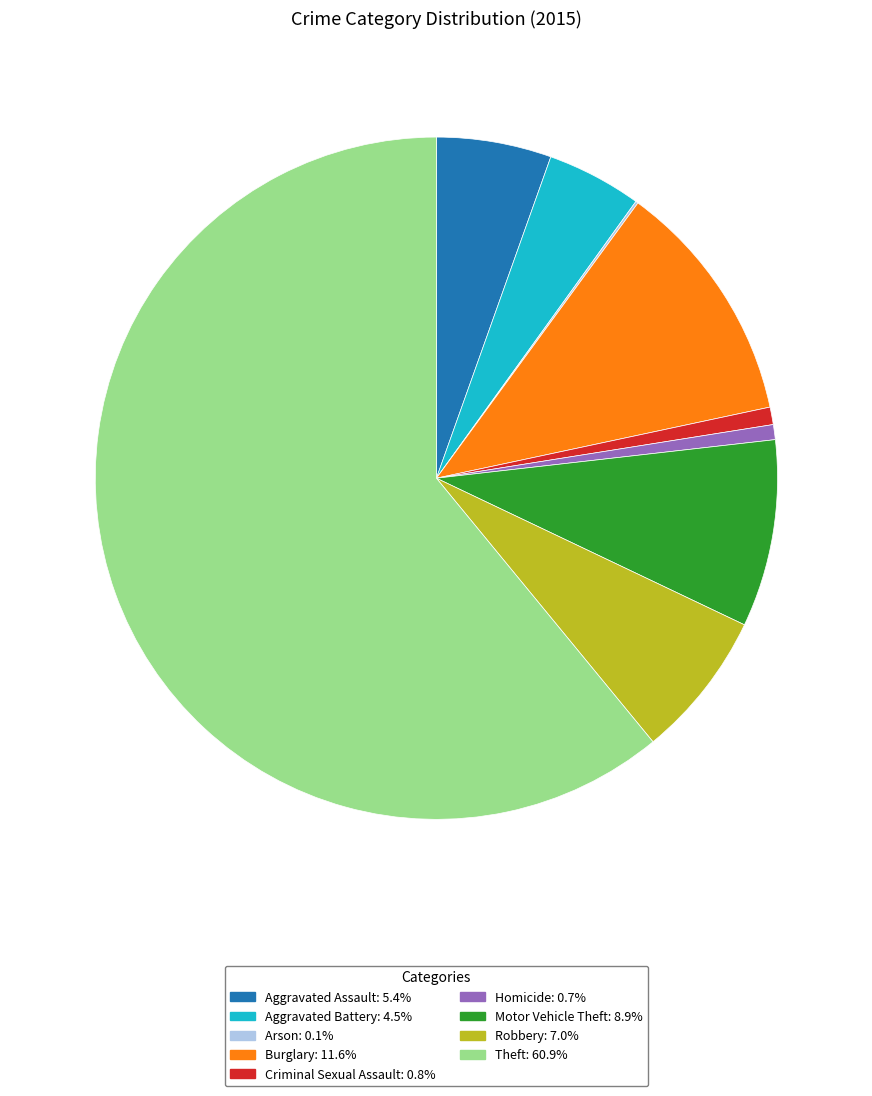

Is the sum of Motor Vehicle Theft: 8.9% and Aggravated Assault: 5.4% greater than half?

No